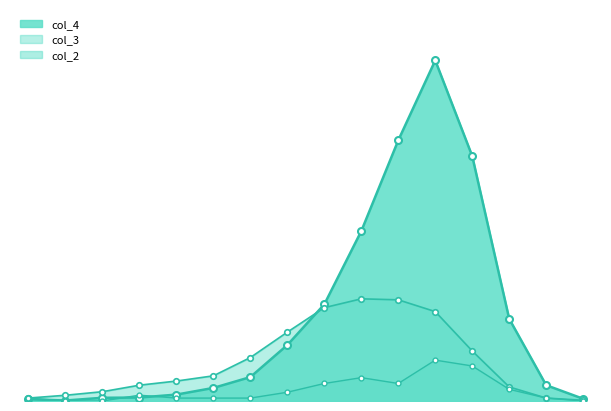

Rank the series by their average value, from highest to lowest.

col_4, col_3, col_2